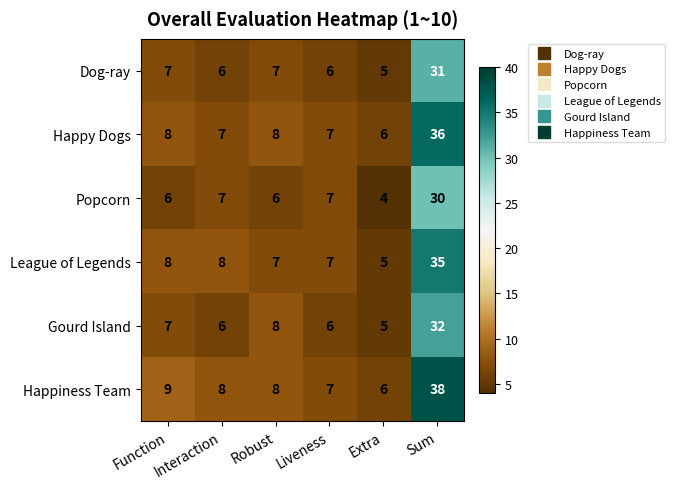

List the series in order of their peak value, lowest first.

Popcorn, Dog-ray, Gourd Island, League of Legends, Happy Dogs, Happiness Team